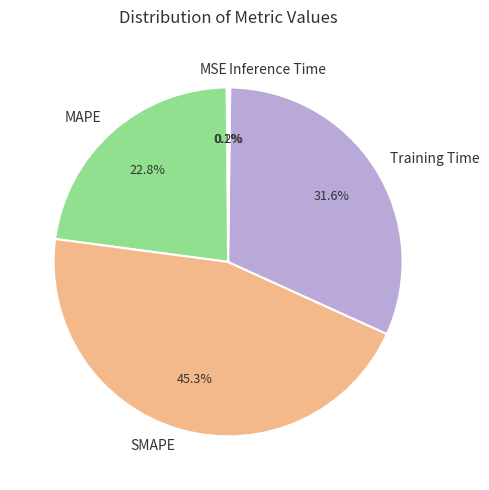

What percentage do Training Time and MAPE together represent?

54.4%